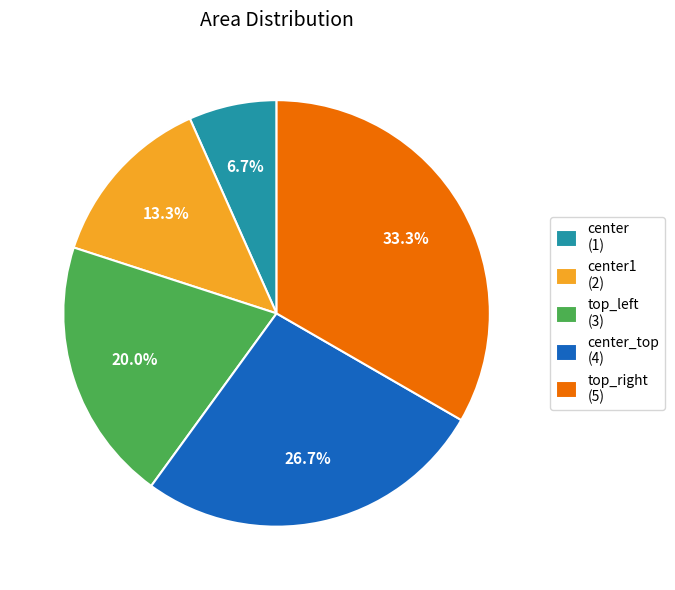

How many slices are in this pie chart?

5